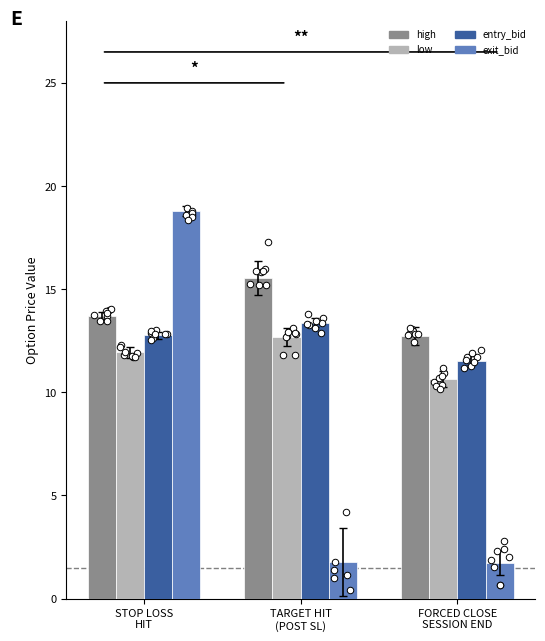

At how many categories does at least one series exceed 9?

3